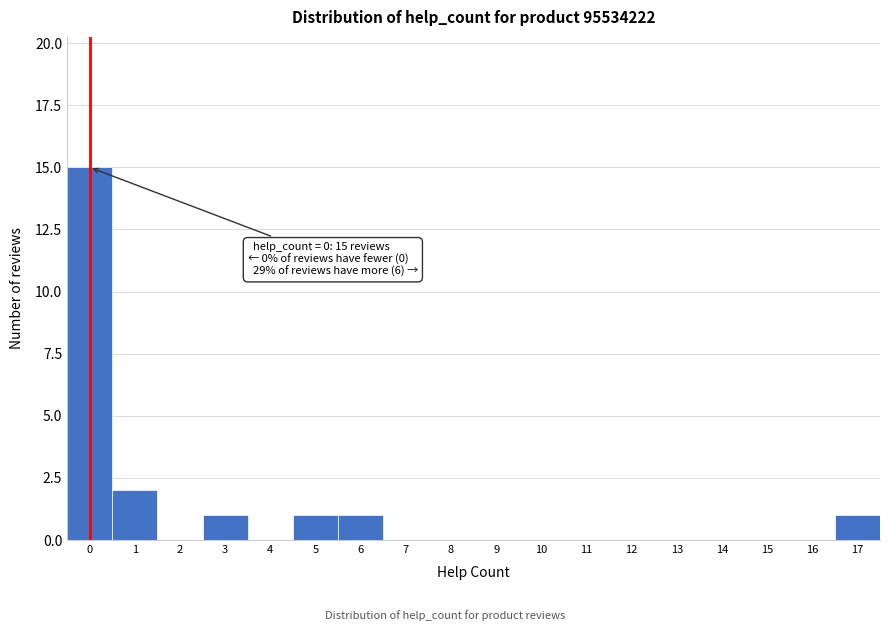

Reading left to right, what are all the values shown in this chart?

0=15	1=2	2=0	3=1	4=0	5=1	6=1	7=0	8=0	9=0	10=0	11=0	12=0	13=0	14=0	15=0	16=0	17=1